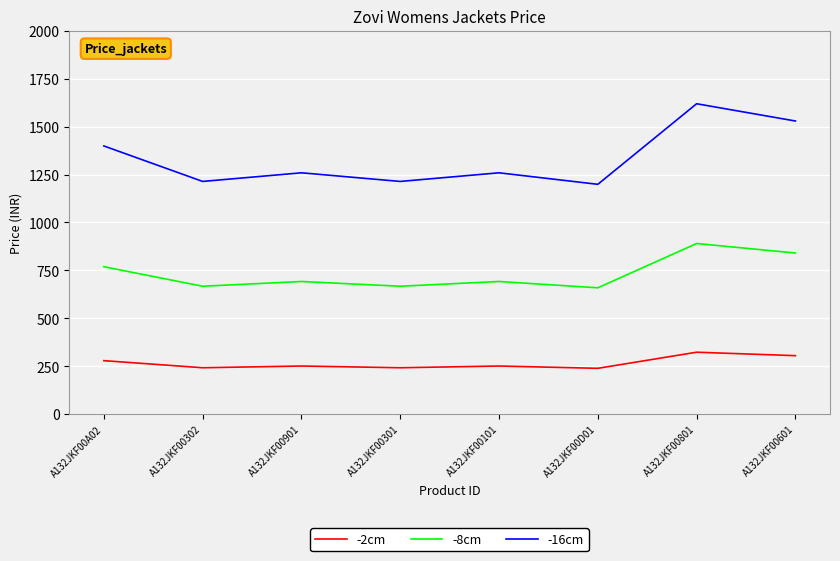

Is the value of -8cm at A132JKF00301 greater than the value of -2cm at A132JKF00A02?

Yes